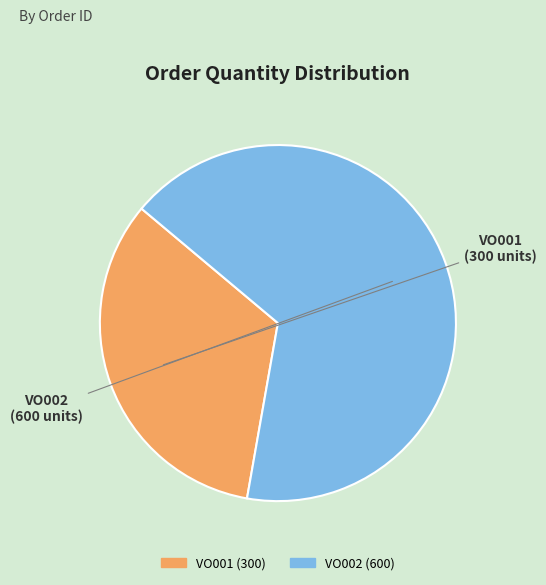

What is the ratio of the value at VO001 to the value at VO002?

0.5